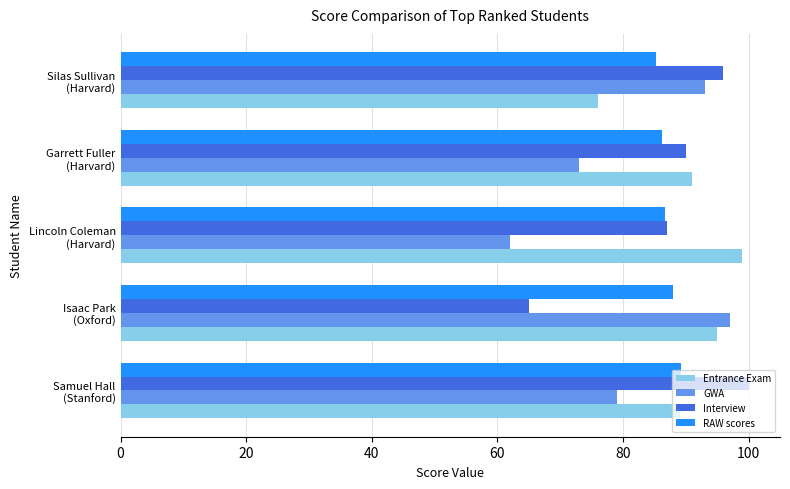

What is the difference between the maximum and minimum values in the RAW scores series?

4.0